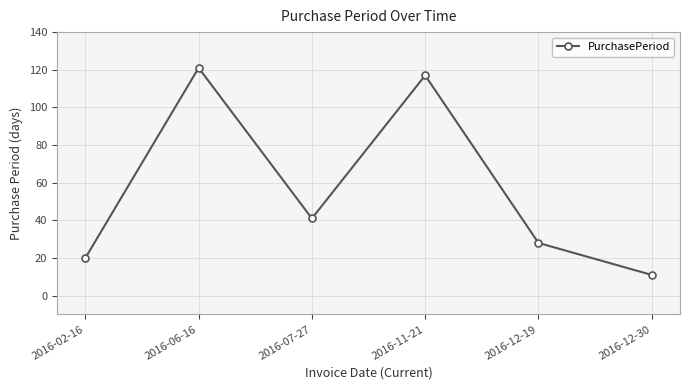

What is the label of the 2nd point from the left?

2016-06-16